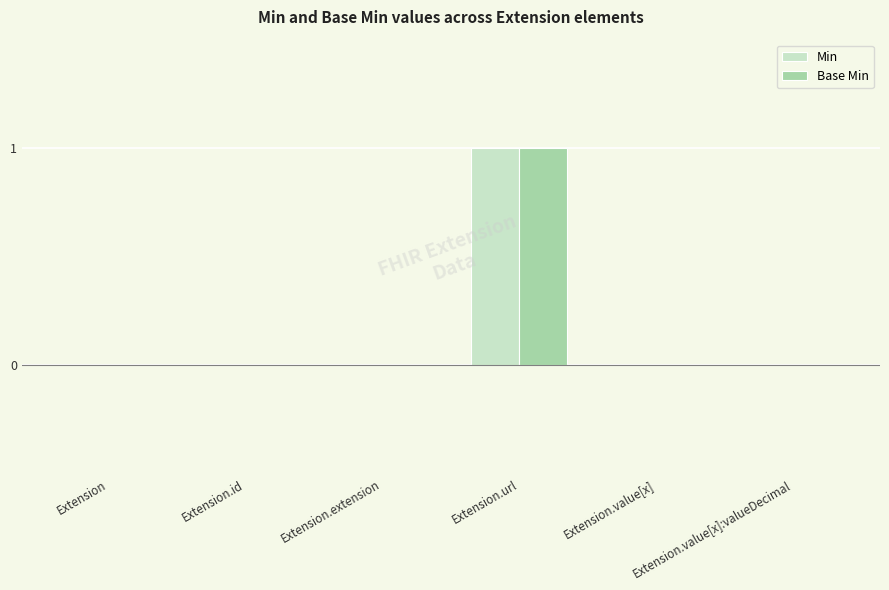

Reading right to left, extract all data points from this chart.

Min: 0	0	1	0	0	0
Base Min: 0	0	1	0	0	0